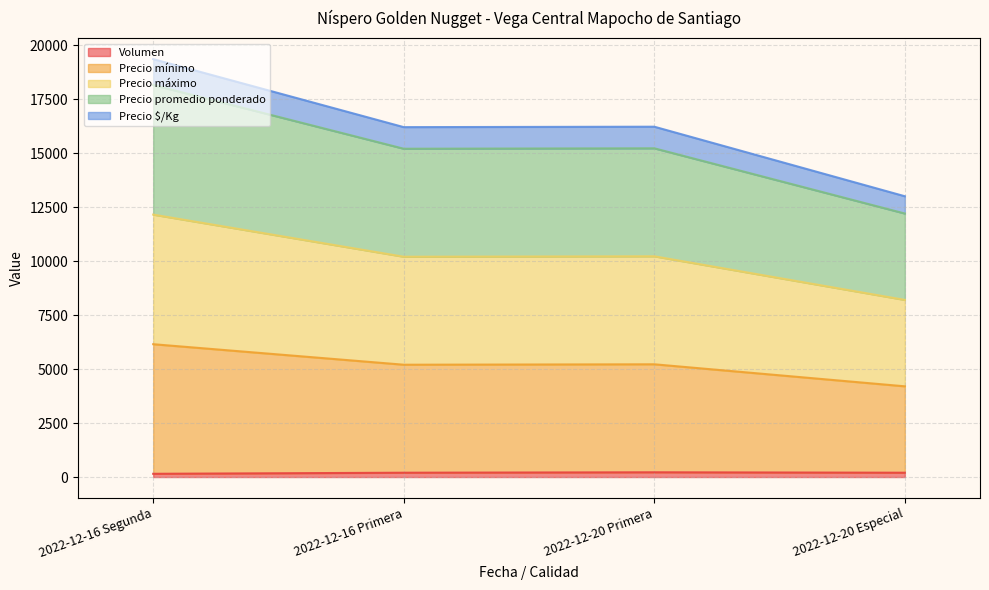

At which label does Volumen first exceed 200?

2022-12-20 Primera